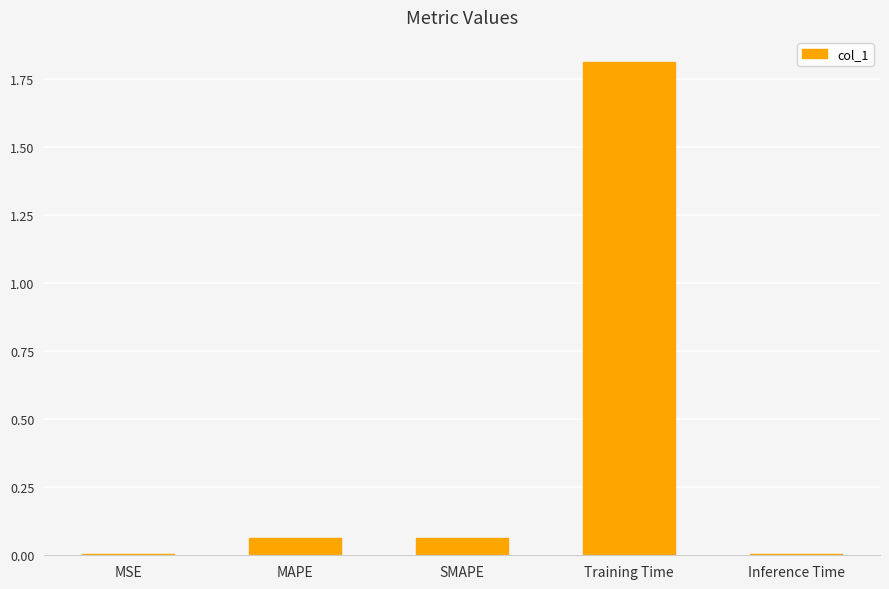

Between SMAPE and Inference Time, which is larger?

SMAPE